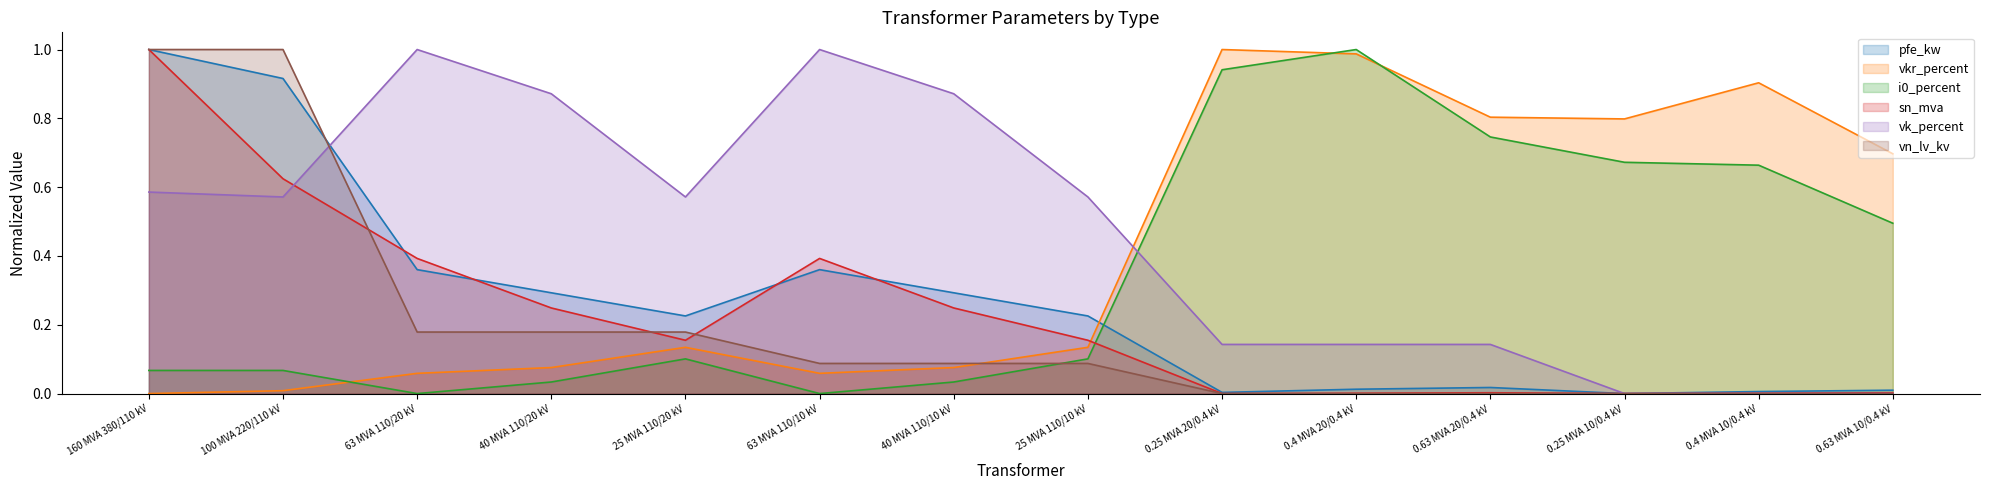

Is the value of sn_mva at 40 MVA 110/20 kV greater than the value of vn_lv_kv at 25 MVA 110/20 kV?

Yes